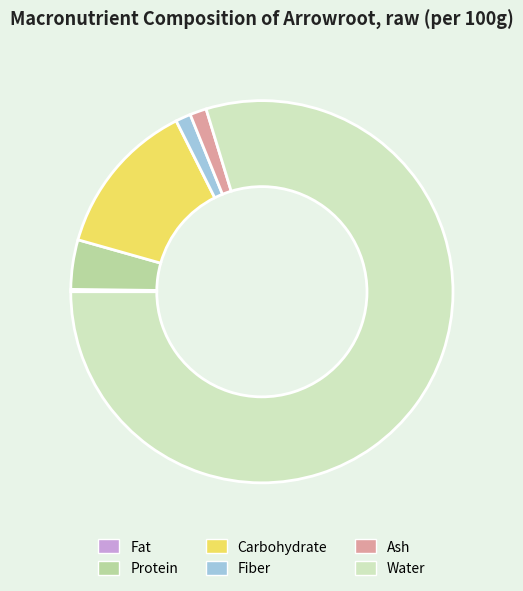

True or false: Carbohydrate accounts for 6% of the total.

False